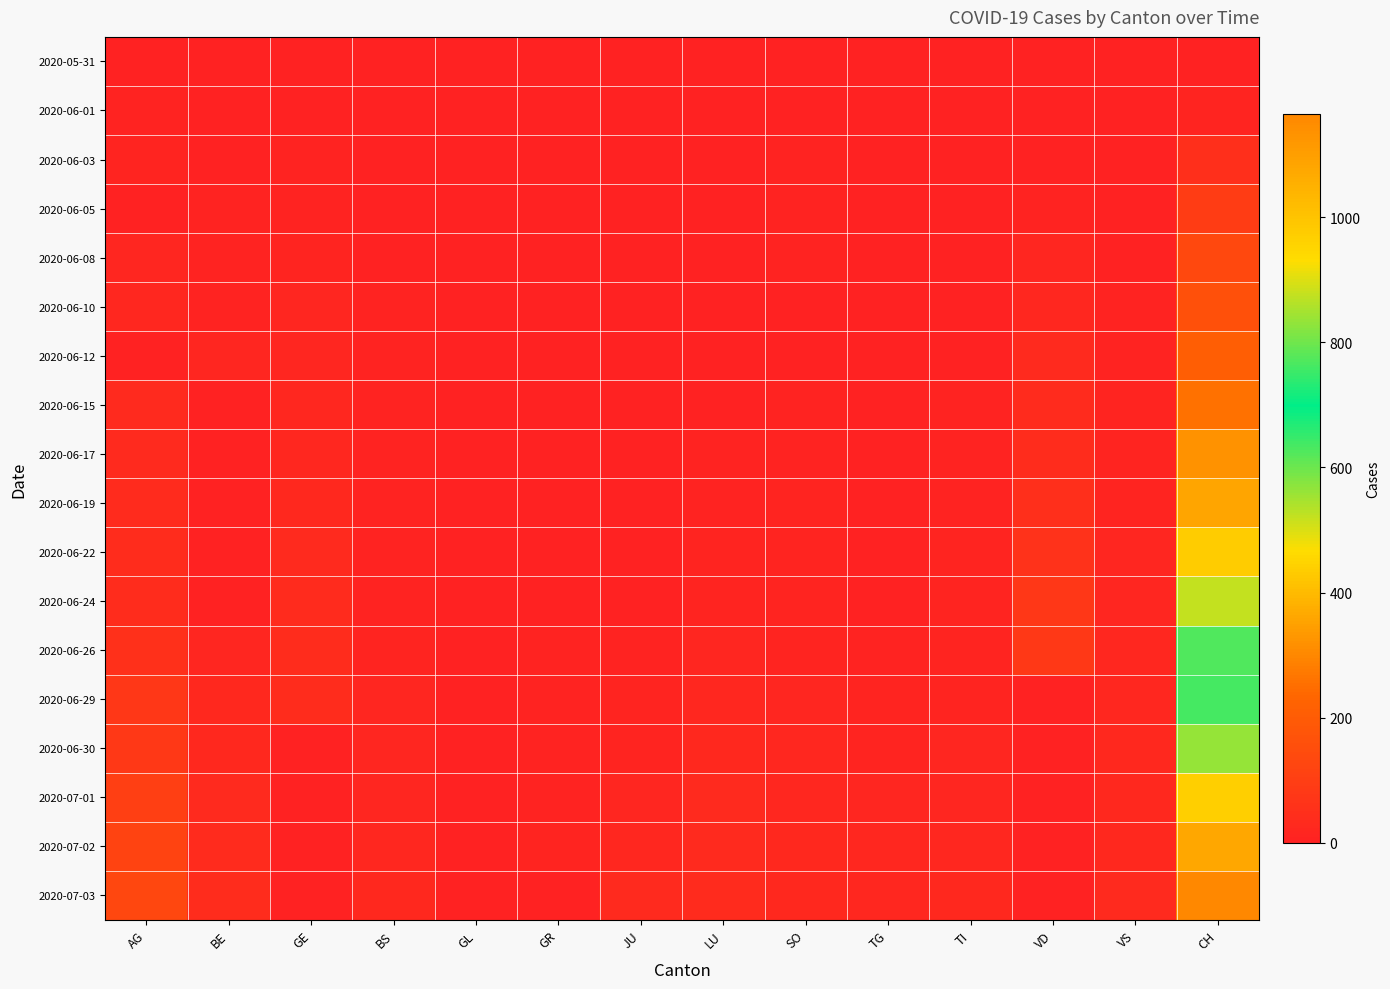

Reading left to right, transcribe all the data shown in this chart.

2020-05-31: AG=0	BE=0	GE=0	BS=0	GL=0	GR=0	JU=0	LU=0	SO=0	TG=0	TI=0	VD=0	VS=0	CH=0
2020-06-01: AG=9	BE=0	GE=1	BS=0	GL=0	GR=0	JU=0	LU=0	SO=0	TG=0	TI=0	VD=1	VS=0	CH=12
2020-06-03: AG=12	BE=2	GE=6	BS=1	GL=0	GR=4	JU=0	LU=1	SO=5	TG=0	TI=0	VD=2	VS=0	CH=50
2020-06-05: AG=0	BE=6	GE=8	BS=4	GL=0	GR=1	JU=0	LU=0	SO=6	TG=0	TI=1	VD=7	VS=0	CH=95
2020-06-08: AG=17	BE=8	GE=12	BS=4	GL=0	GR=1	JU=0	LU=1	SO=6	TG=1	TI=1	VD=15	VS=1	CH=132
2020-06-10: AG=19	BE=9	GE=14	BS=5	GL=0	GR=2	JU=0	LU=1	SO=0	TG=1	TI=1	VD=20	VS=5	CH=160
2020-06-12: AG=0	BE=17	GE=18	BS=5	GL=0	GR=2	JU=0	LU=0	SO=0	TG=1	TI=2	VD=28	VS=9	CH=205
2020-06-15: AG=28	BE=0	GE=20	BS=5	GL=0	GR=2	JU=1	LU=0	SO=8	TG=1	TI=6	VD=32	VS=11	CH=257
2020-06-17: AG=30	BE=0	GE=21	BS=6	GL=0	GR=2	JU=1	LU=5	SO=9	TG=2	TI=8	VD=38	VS=13	CH=319
2020-06-19: AG=34	BE=0	GE=23	BS=7	GL=0	GR=2	JU=1	LU=6	SO=11	TG=2	TI=9	VD=47	VS=13	CH=359
2020-06-22: AG=38	BE=0	GE=28	BS=7	GL=0	GR=3	JU=3	LU=10	SO=11	TG=2	TI=11	VD=57	VS=14	CH=433
2020-06-24: AG=40	BE=0	GE=33	BS=9	GL=1	GR=3	JU=3	LU=12	SO=12	TG=4	TI=12	VD=73	VS=16	CH=521
2020-06-26: AG=53	BE=18	GE=38	BS=12	GL=1	GR=8	JU=6	LU=14	SO=13	TG=8	TI=12	VD=80	VS=19	CH=624
2020-06-29: AG=73	BE=25	GE=39	BS=17	GL=1	GR=8	JU=11	LU=19	SO=16	TG=11	TI=13	VD=0	VS=21	CH=763
2020-06-30: AG=81	BE=27	GE=0	BS=17	GL=1	GR=9	JU=12	LU=25	SO=19	TG=12	TI=14	VD=0	VS=23	CH=836
2020-07-01: AG=102	BE=29	GE=0	BS=18	GL=1	GR=9	JU=17	LU=28	SO=21	TG=15	TI=14	VD=0	VS=25	CH=966
2020-07-02: AG=115	BE=35	GE=0	BS=19	GL=1	GR=10	JU=22	LU=28	SO=23	TG=19	TI=19	VD=0	VS=27	CH=1076
2020-07-03: AG=128	BE=39	GE=0	BS=23	GL=1	GR=0	JU=30	LU=32	SO=24	TG=19	TI=26	VD=0	VS=31	CH=1165